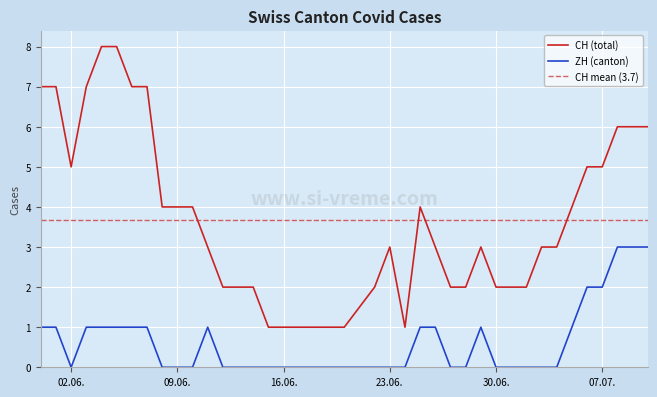

Is it true that ZH (canton) equals 0 at 02.06.?

True